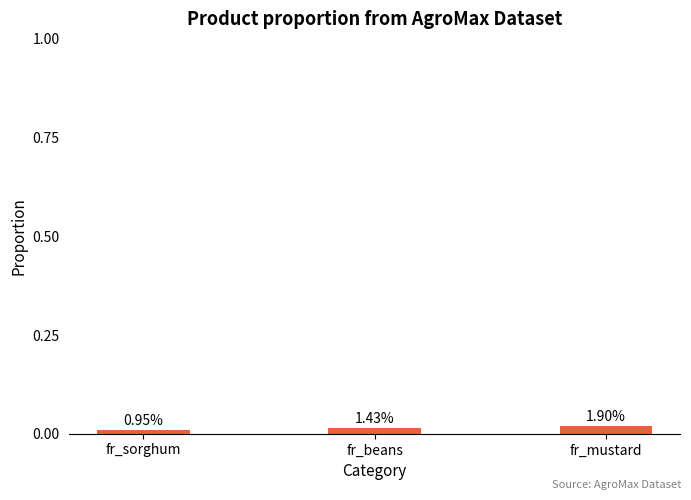

Are the bars horizontal?

No